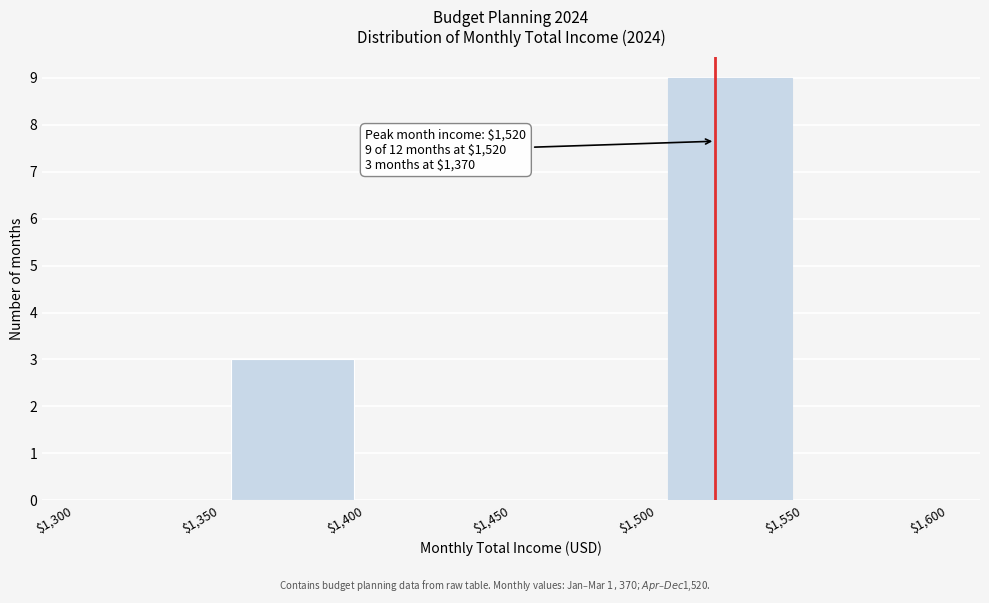

Which range on the x-axis has the tallest bar?

$1,500 to $1,550